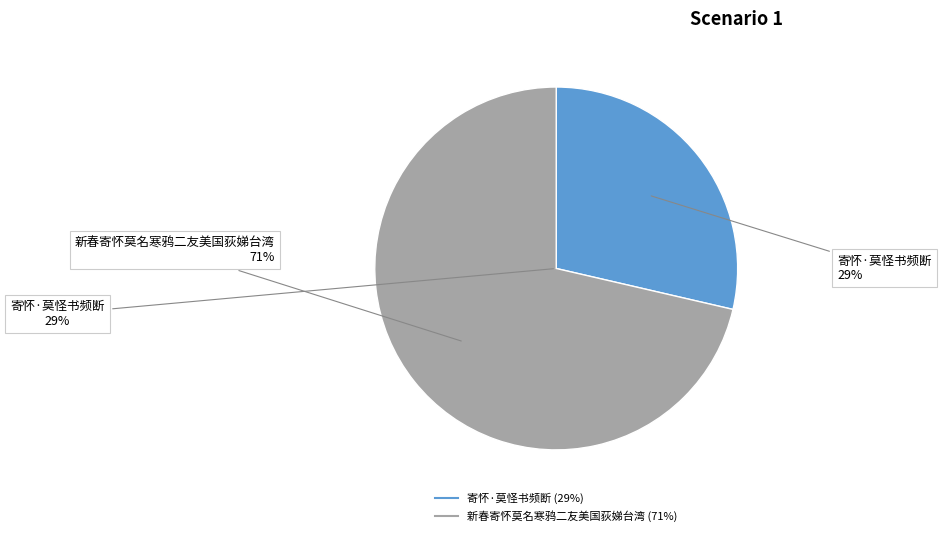

Rank the categories by value from highest to lowest.

新春寄怀莫名寒鸦二友美国荻娣台湾, 寄怀·莫怪书频断